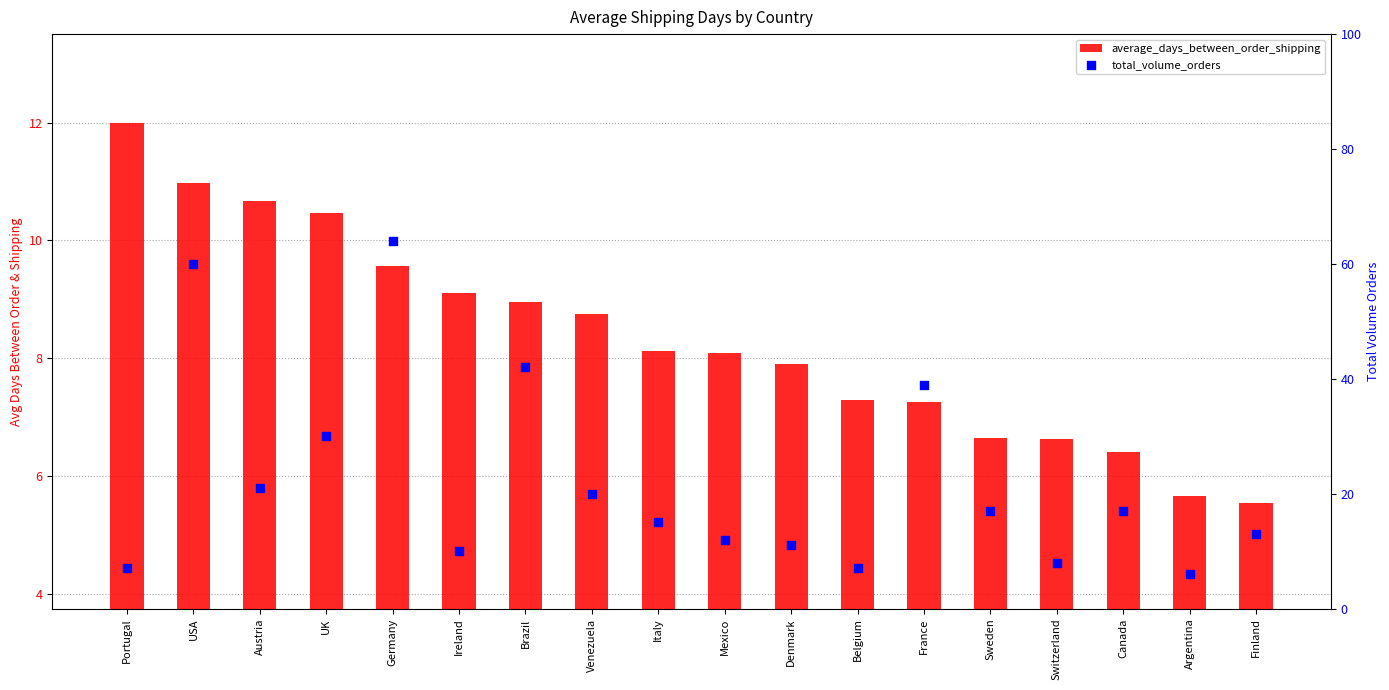

At how many categories does at least one series exceed 31?

4